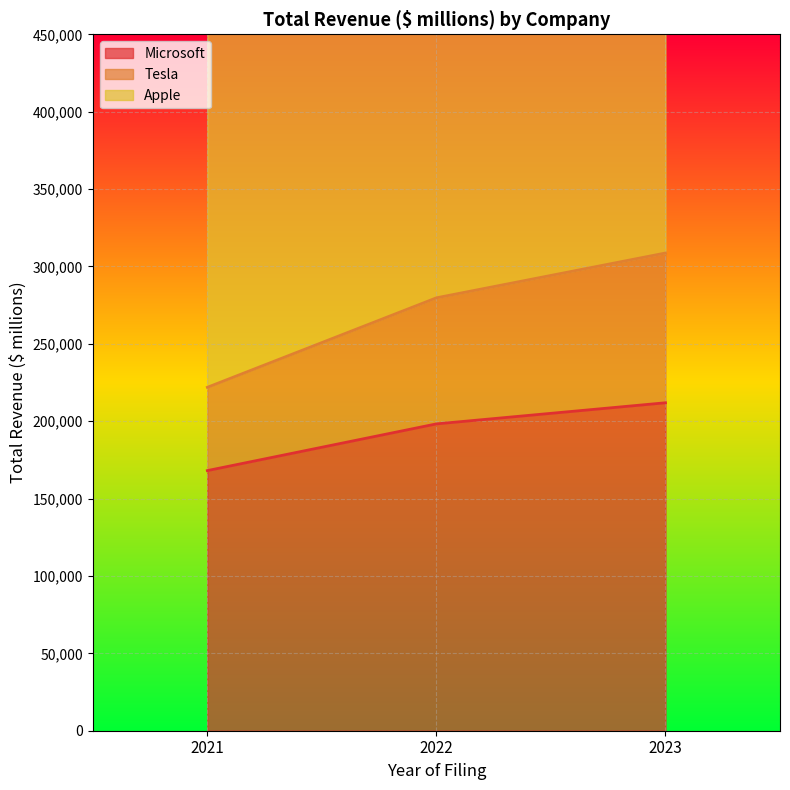

List the labels in order of Microsoft value, smallest first.

2021, 2022, 2023